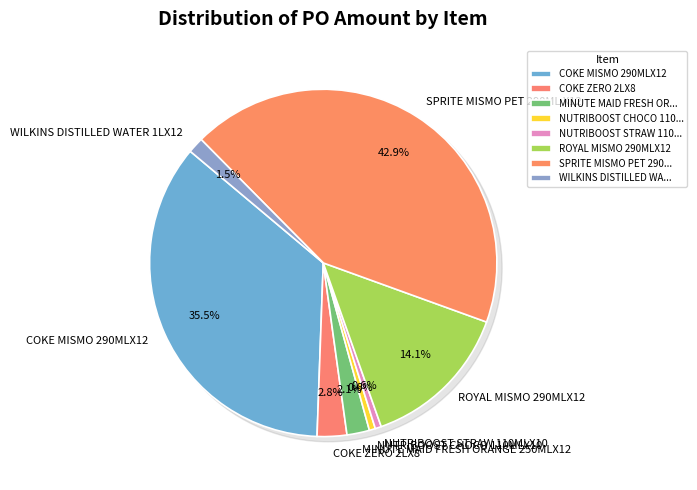

Is it true that COKE ZERO 2LX8 is 3% of the pie?

True